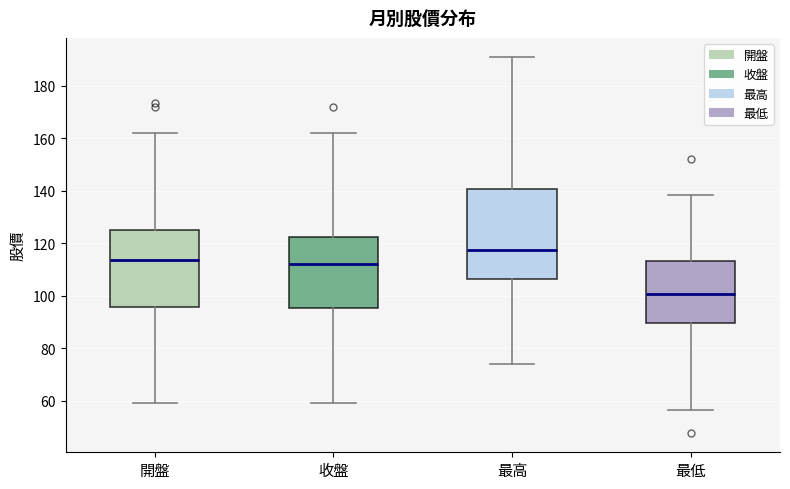

Reading left to right, transcribe this box plot: for each box, give where its median line is, the range the box spans, and where its two whiskers end, as read against the y-axis. The values are not printed on the chart, so give them approximately, as read against the axis.

開盤: median 114, box 96 to 126, whiskers 60 to 162
收盤: median 112, box 96 to 122, whiskers 60 to 162
最高: median 118, box 106 to 140, whiskers 74 to 192
最低: median 100, box 90 to 114, whiskers 56 to 138